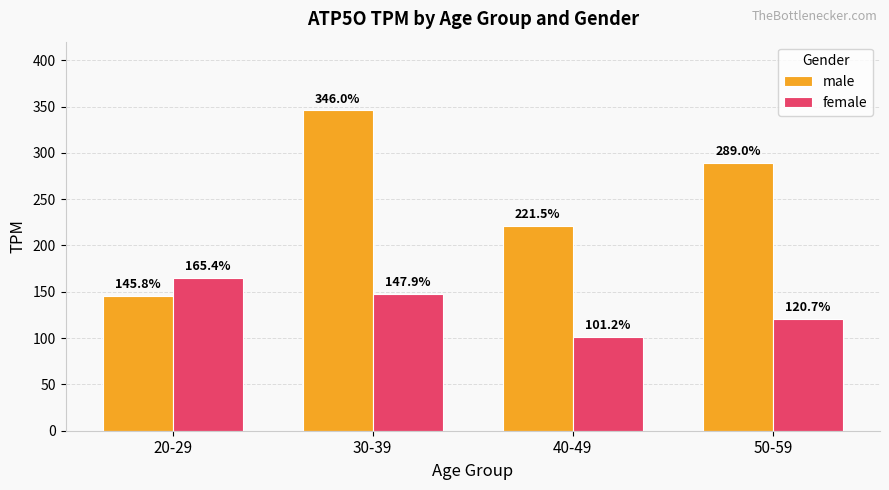

Where does the female series first go above 147?

20-29